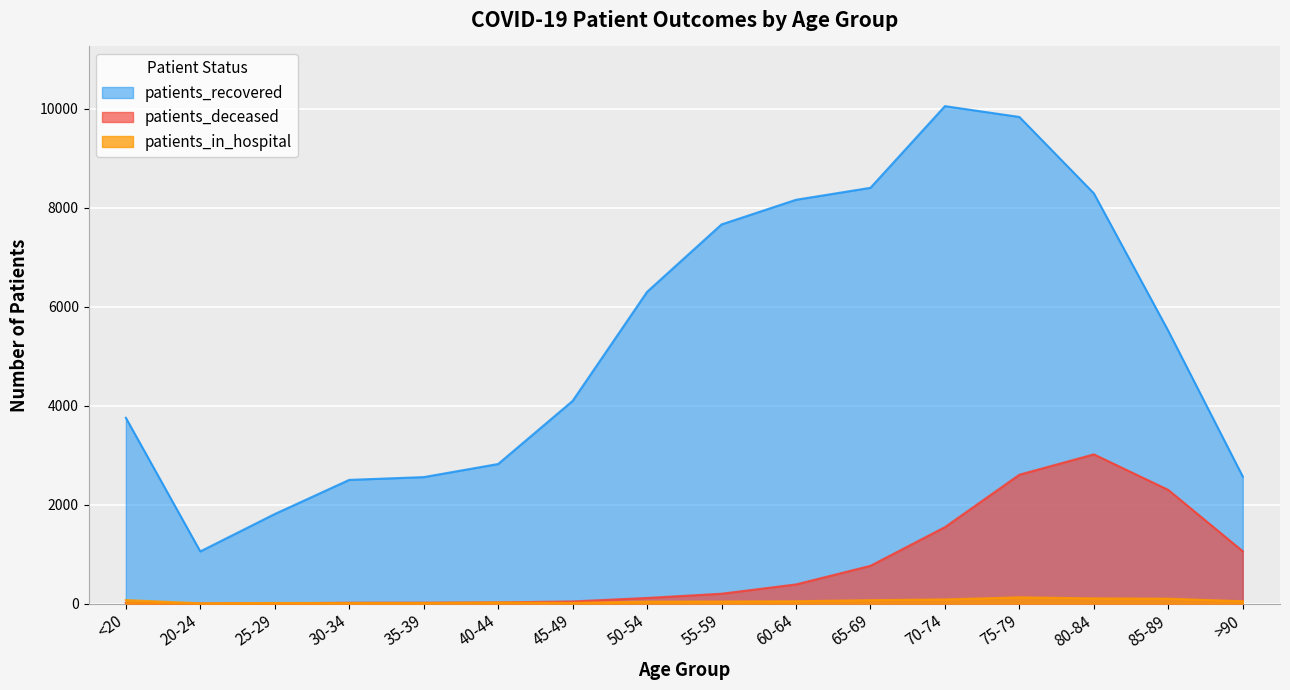

What is the label of the 13th point from the right?

30-34